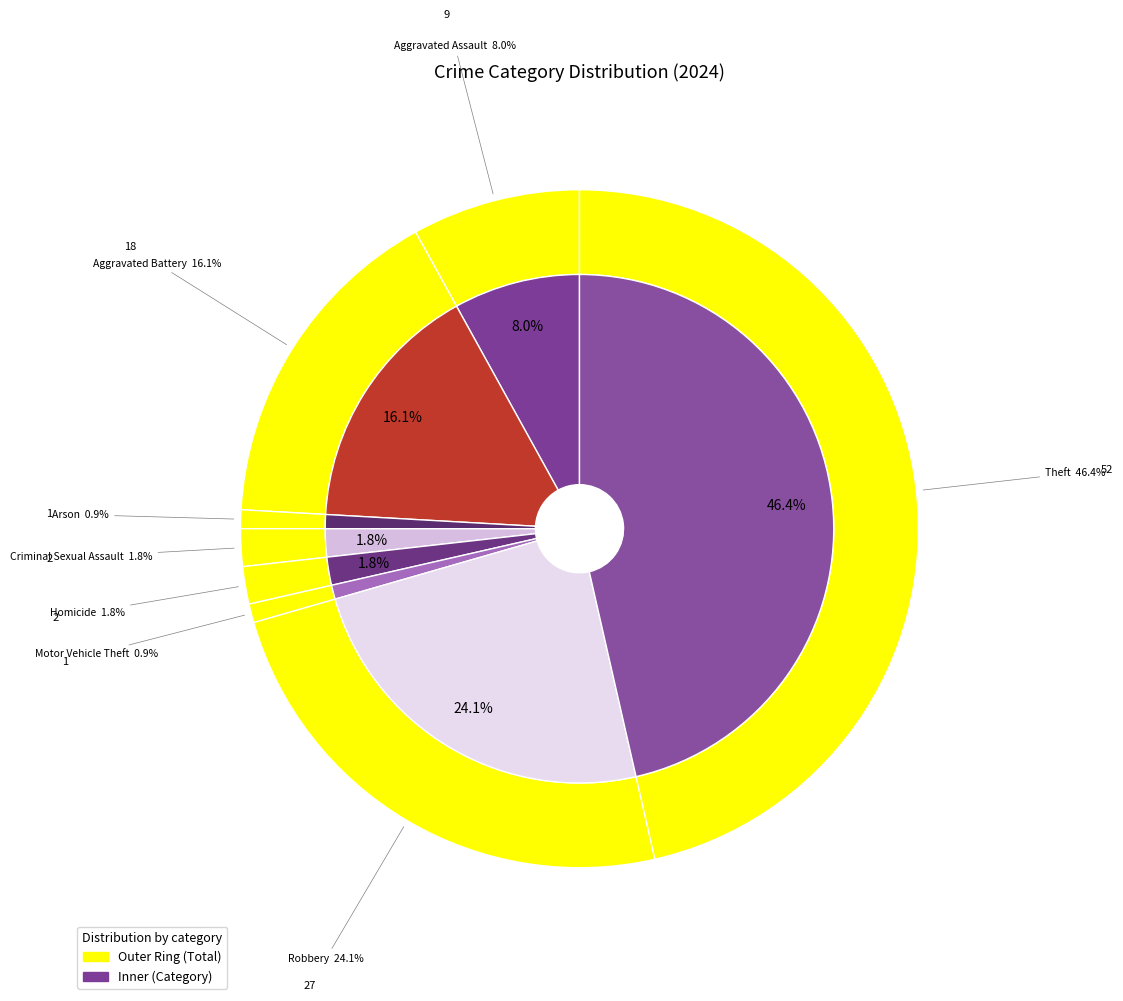

To the nearest percent, what percentage of the pie is Robbery?

24%